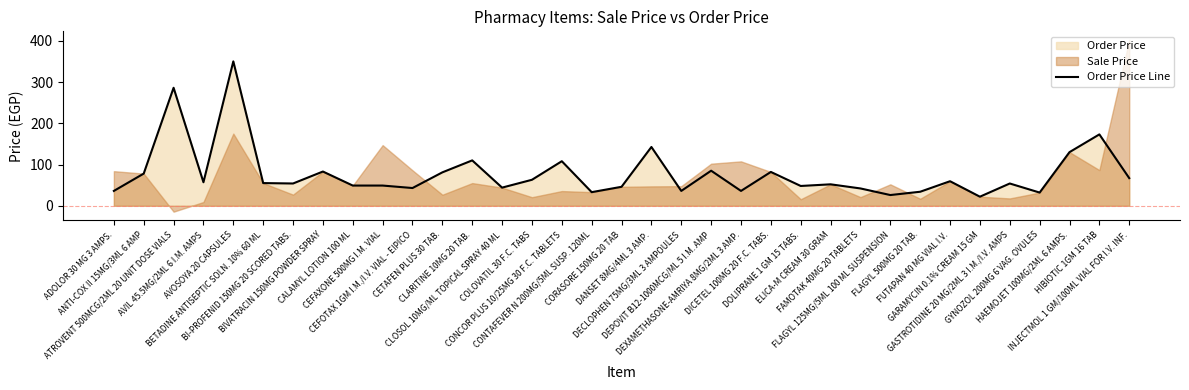

What is the average value?

78.5